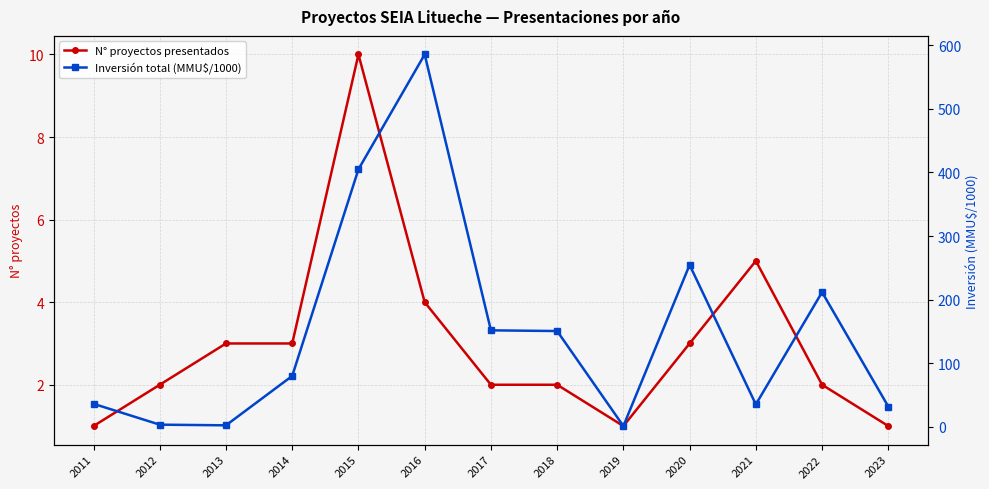

How many times do N° proyectos presentados and Inversión total (MMU$/1000) cross each other?

2